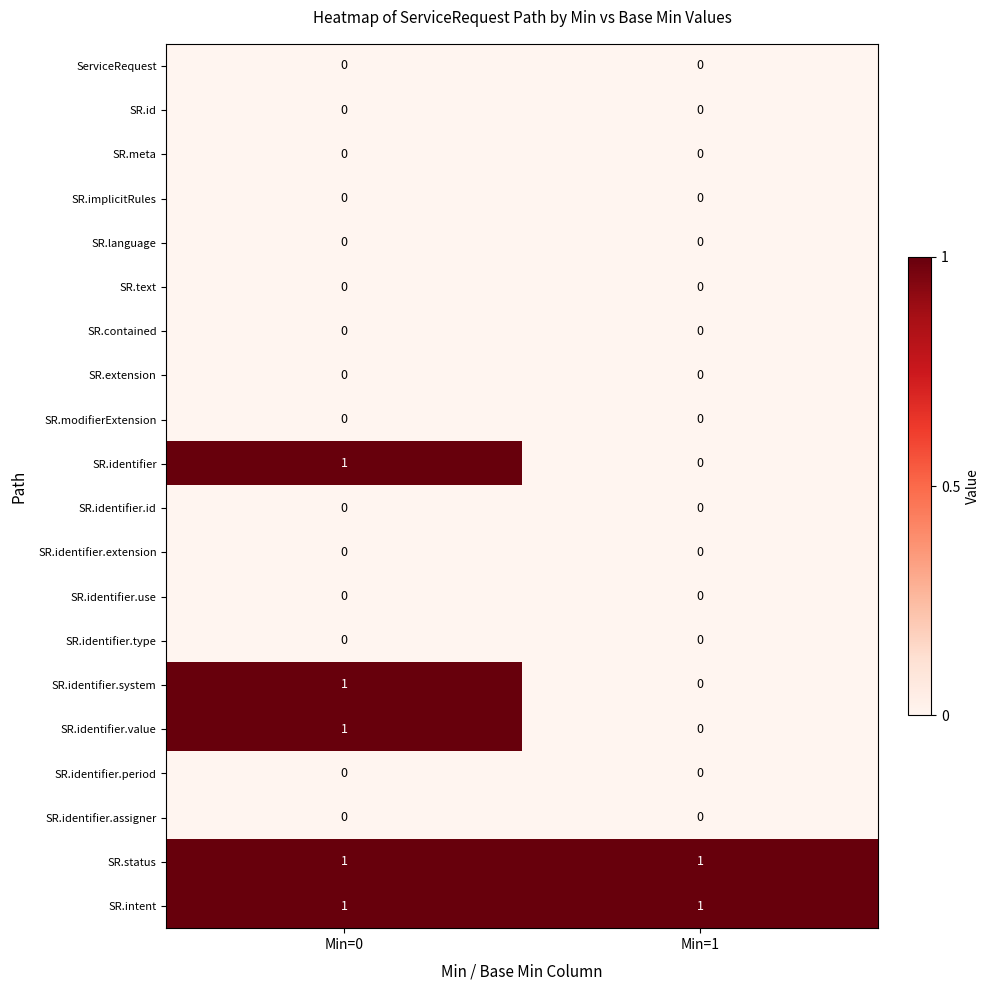

The value of SR.identifier.system at Min=1 is -1. True or false?

False